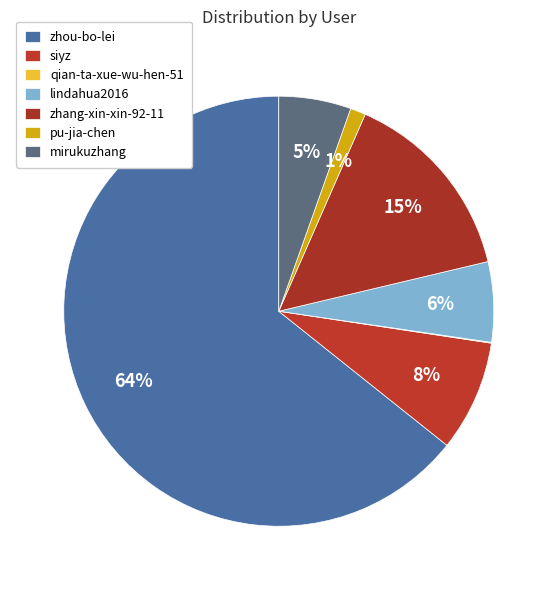

Approximately how many times larger is the value at mirukuzhang compared to pu-jia-chen?

4.7